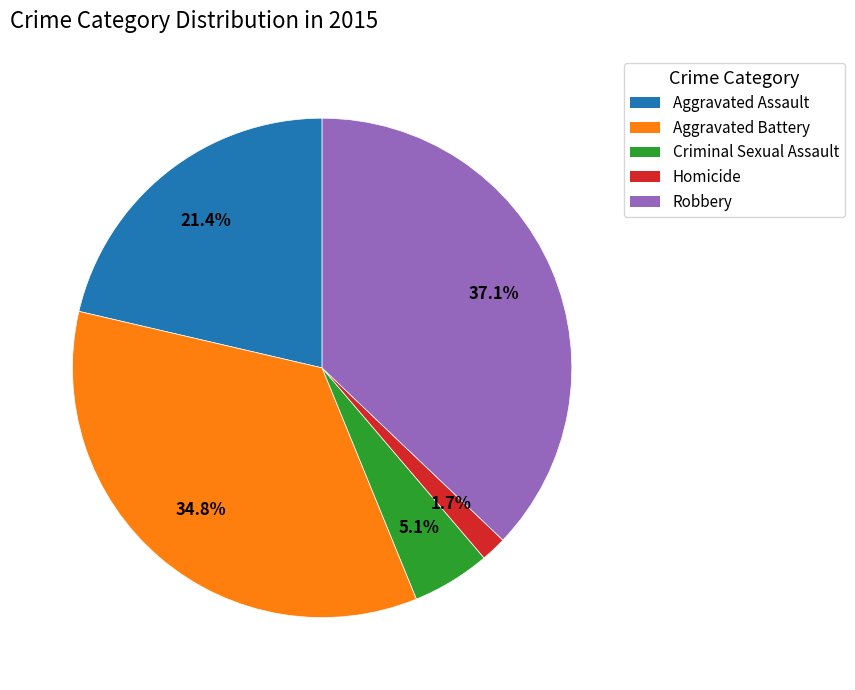

How many slices are in this pie chart?

5